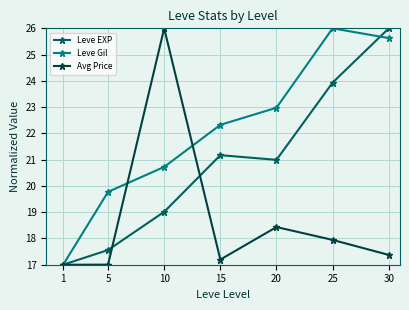

What is the value of the Avg Price point at the 4th from the left?

17.2